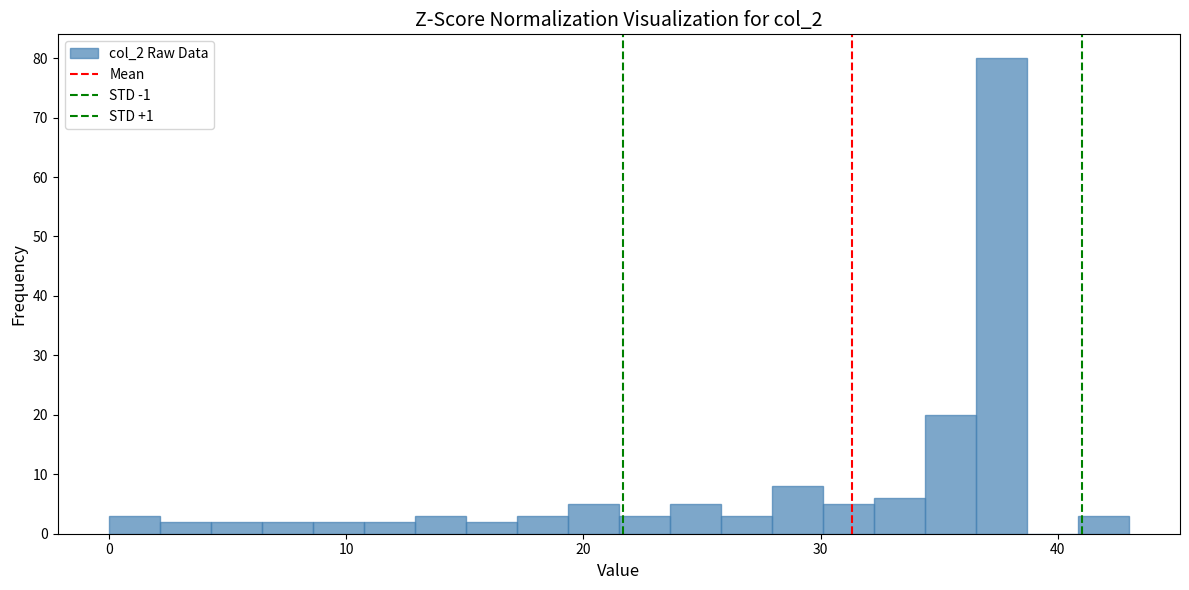

Read against the x-axis, roughly where is the centre of the tallest bar?

38